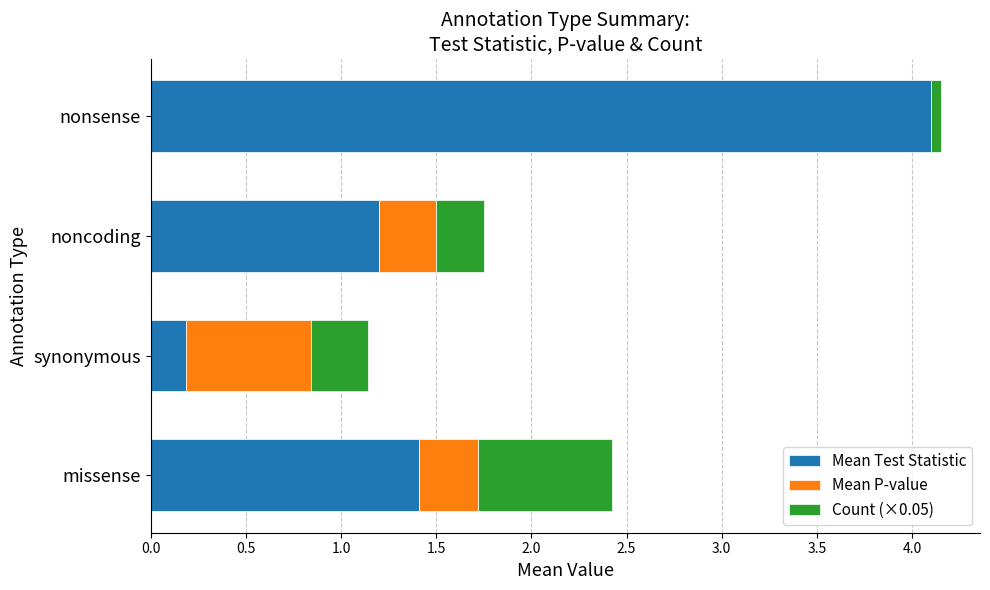

What is the total value across all series at missense?

2.4